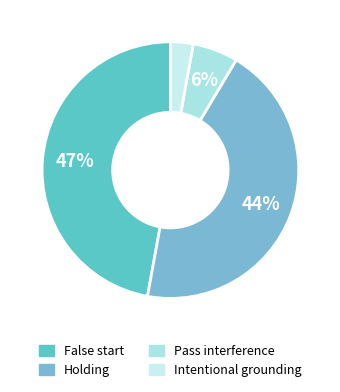

Rank the categories by value from lowest to highest.

Intentional grounding, Pass interference, Holding, False start